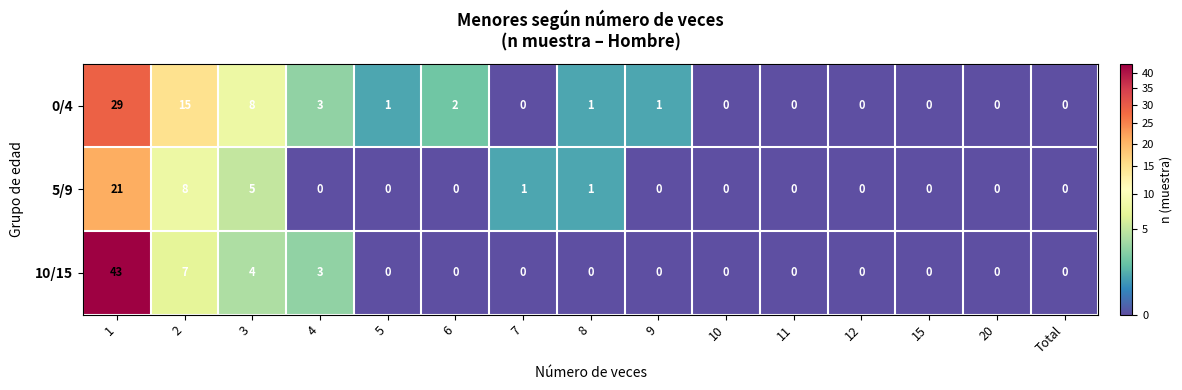

List the series in order of their peak value, highest first.

10/15, 0/4, 5/9